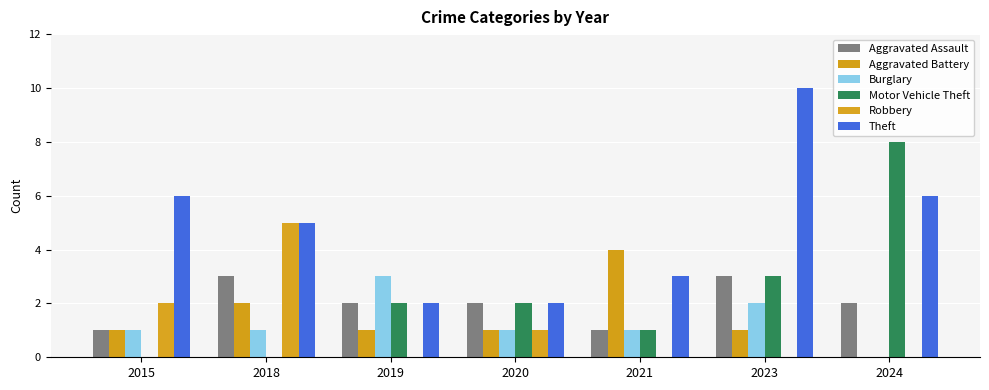

How many groups of bars are there?

7